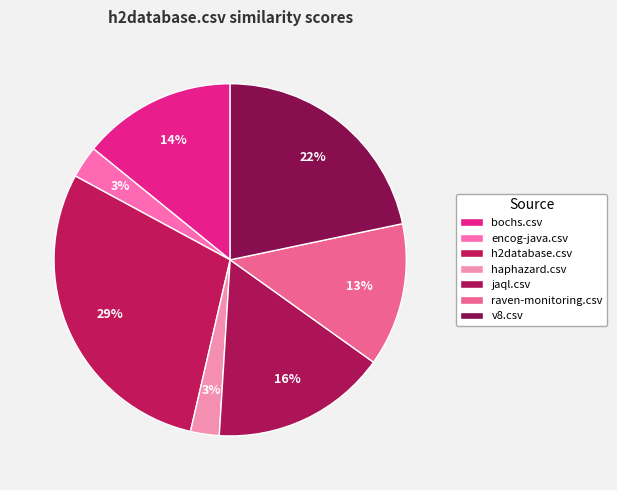

To the nearest percent, what percentage of the pie is h2database.csv?

29%